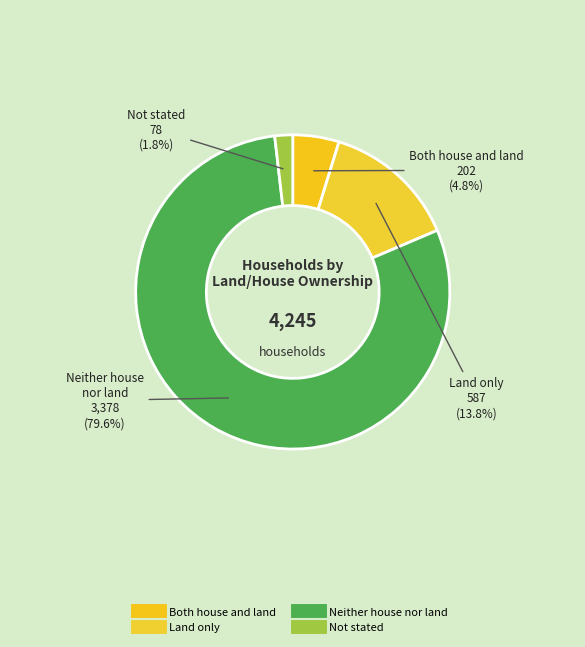

Count the number of slices in the pie.

4